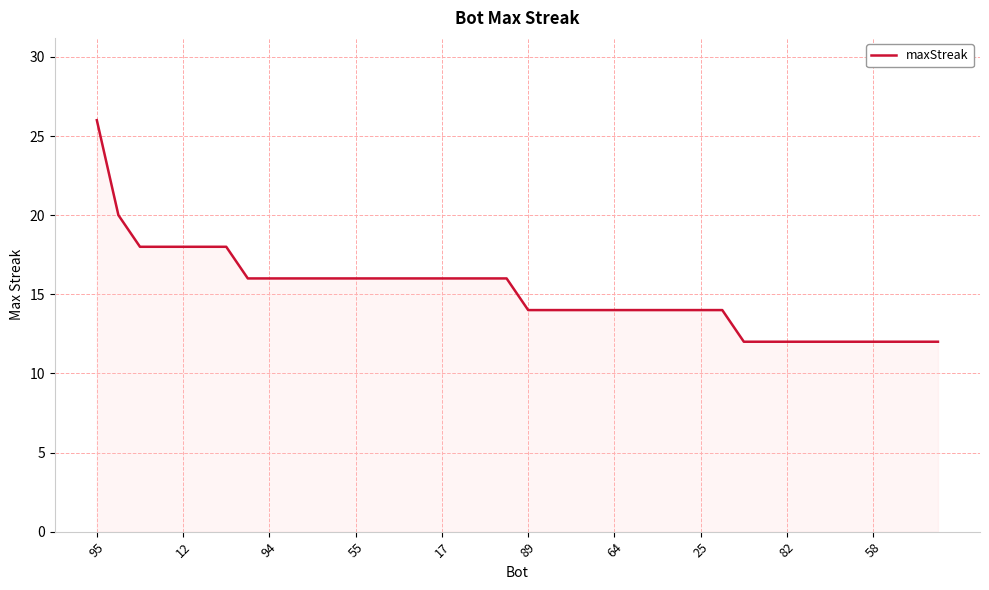

Does the chart display data point markers on the line(s)?

No